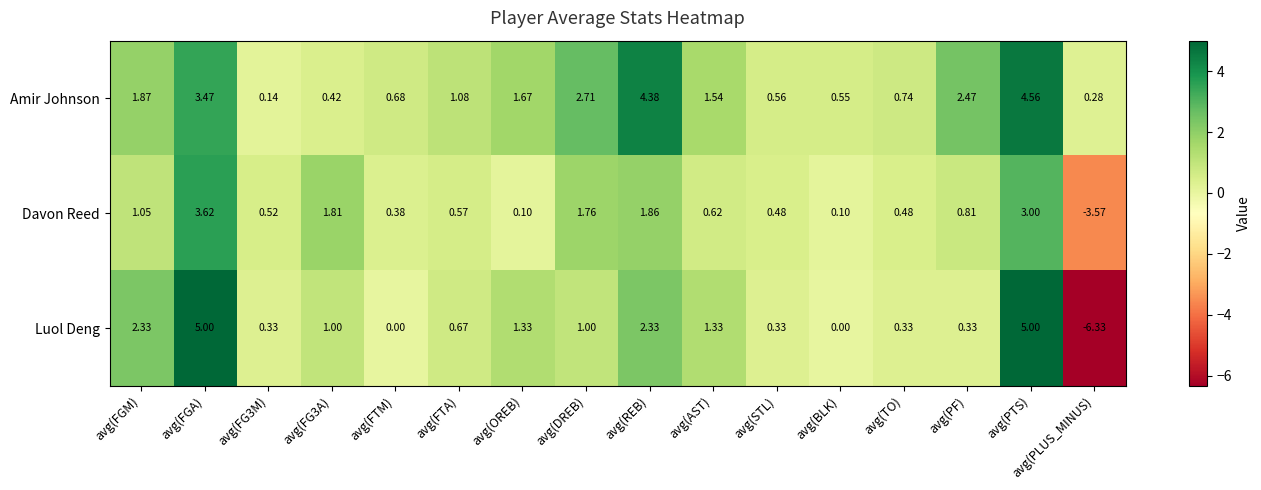

Which label corresponds to the smallest value in the chart?

avg(PLUS_MINUS)